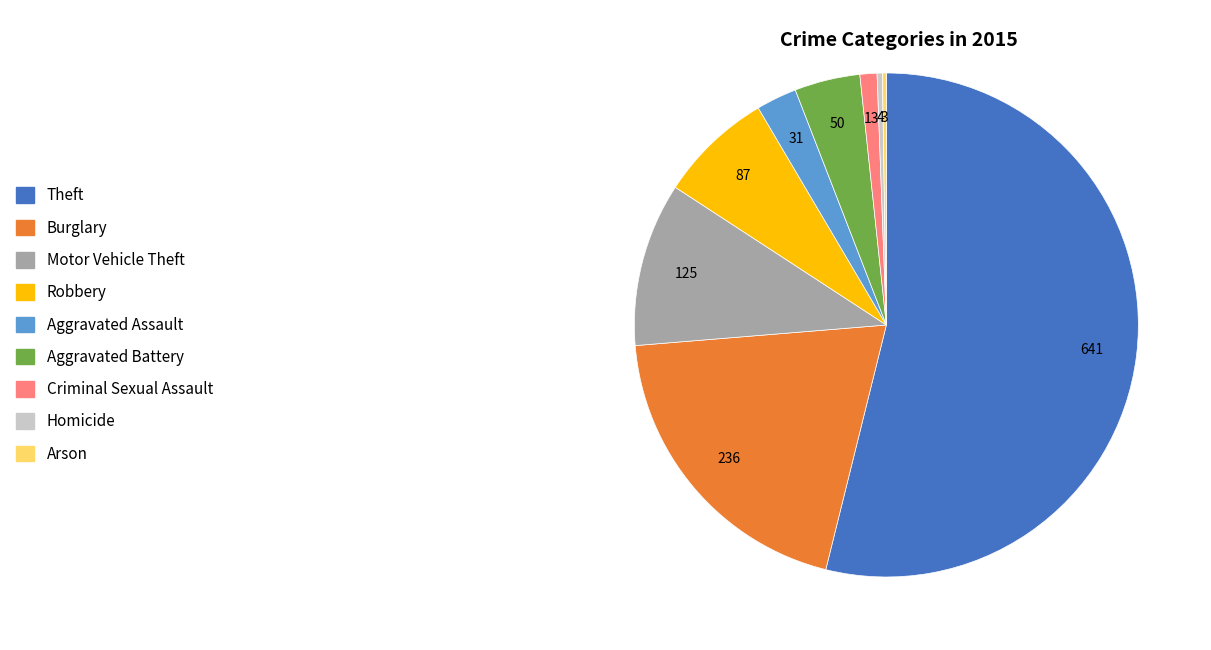

Do Homicide and Aggravated Battery together represent more than half of the pie?

No